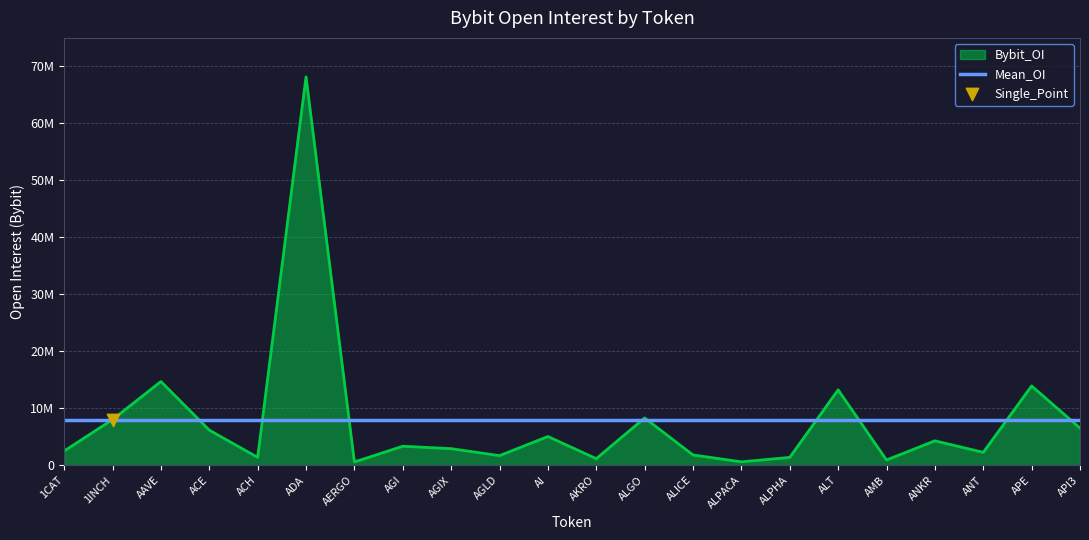

What is the change in value from AGI to ALICE?

-1531750